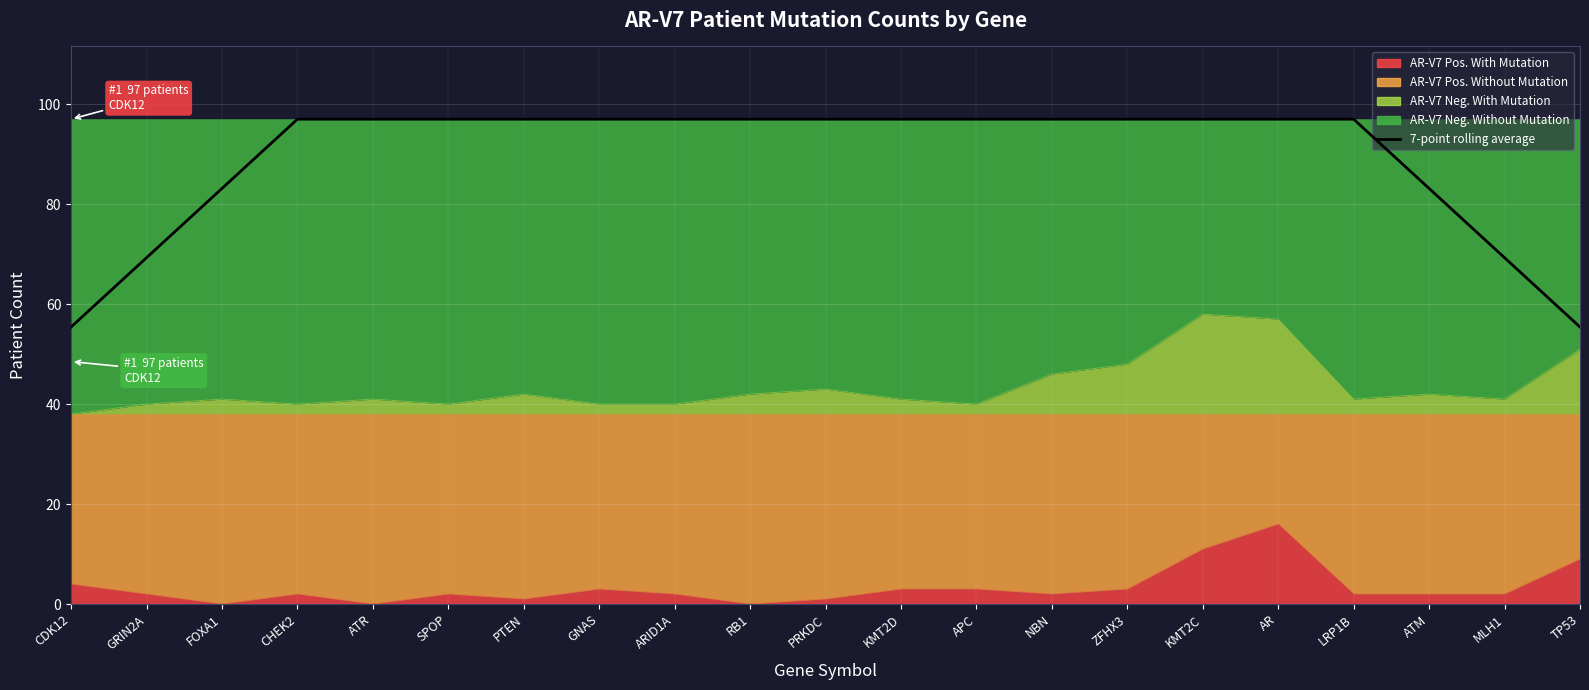

Is it true that the value at SPOP is 67.4?

False